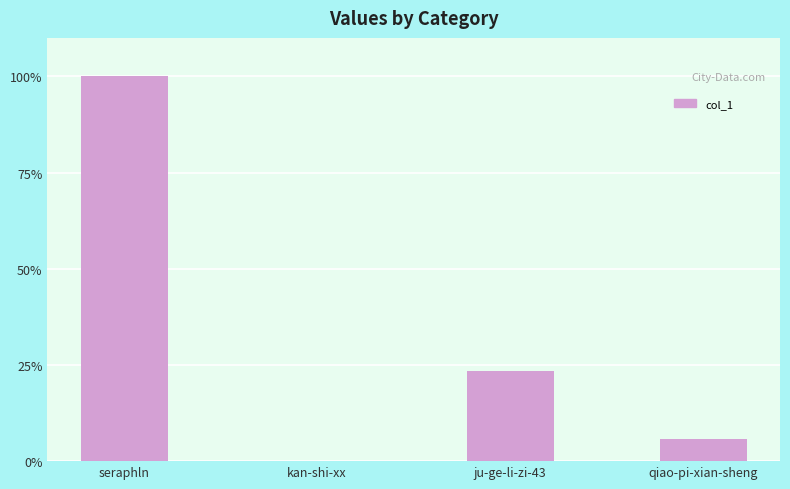

Reading right to left, extract all data points from this chart.

5.9	23.5	0.0	100.0